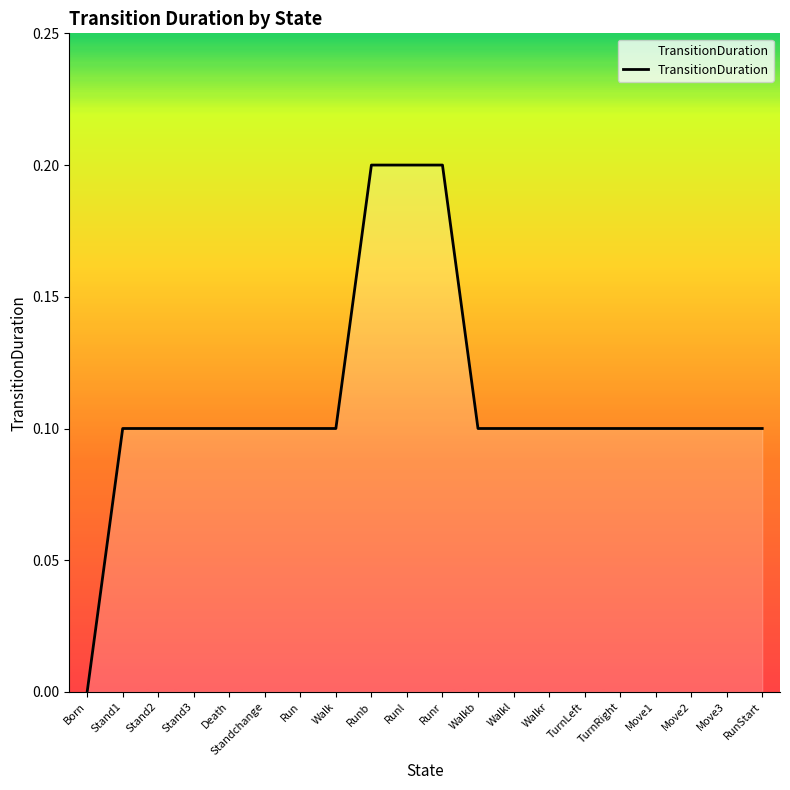

What is the change in value from Born to Runr?

+0.2